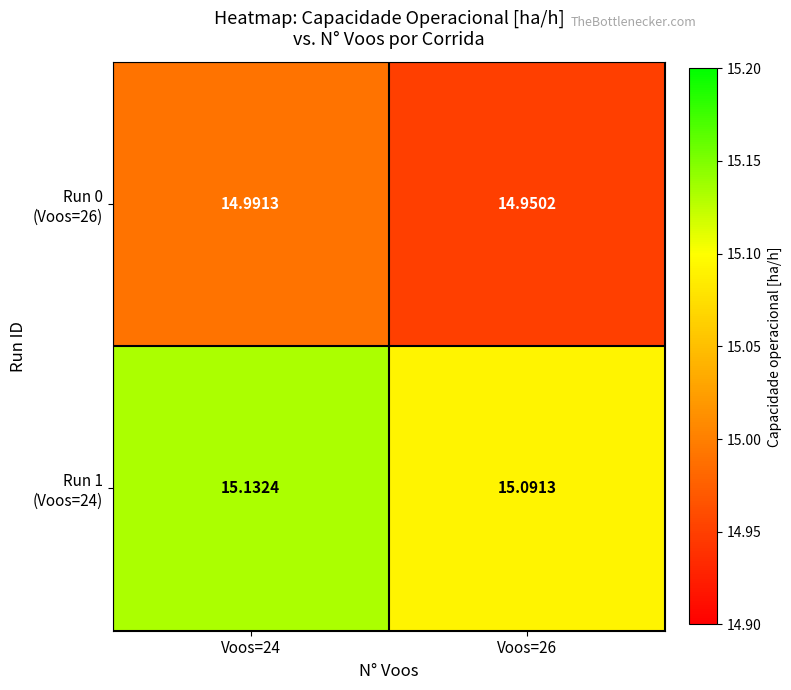

Which has a higher value, Voos=24 or Voos=26?

Voos=24